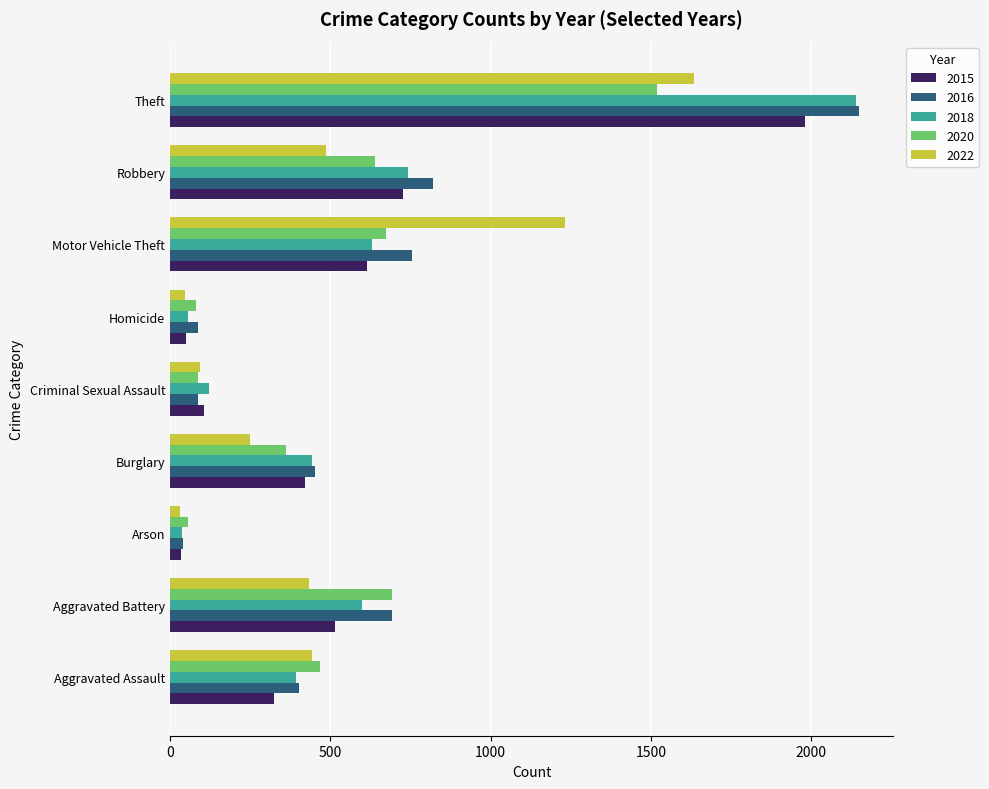

Which label corresponds to the largest value in the chart?

Theft